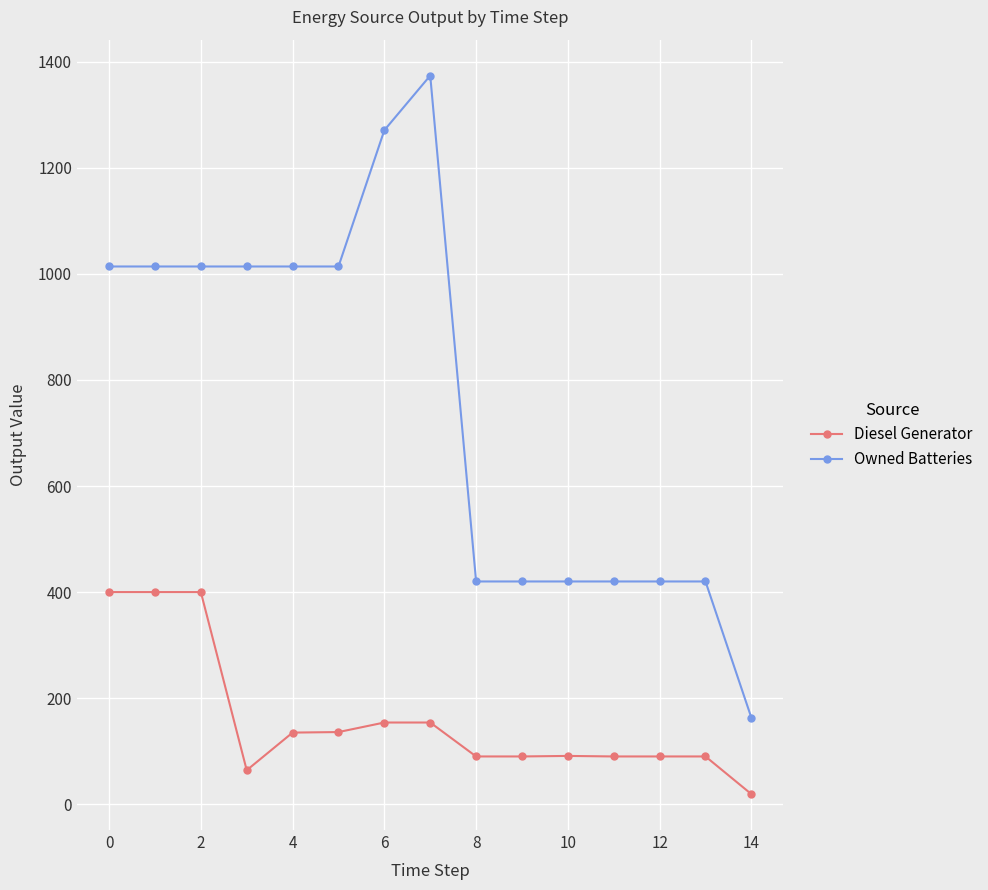

What is the sum of all Owned Batteries values?

11412